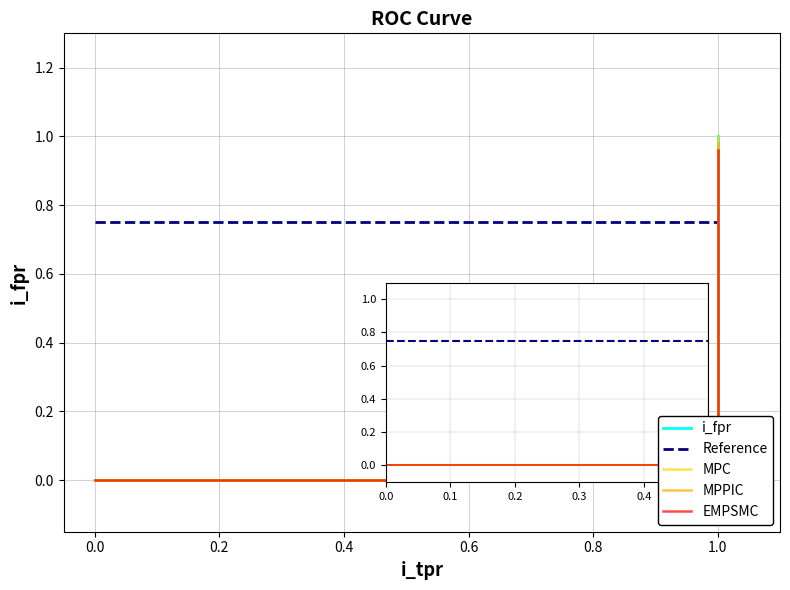

How many data points does each series have?

6